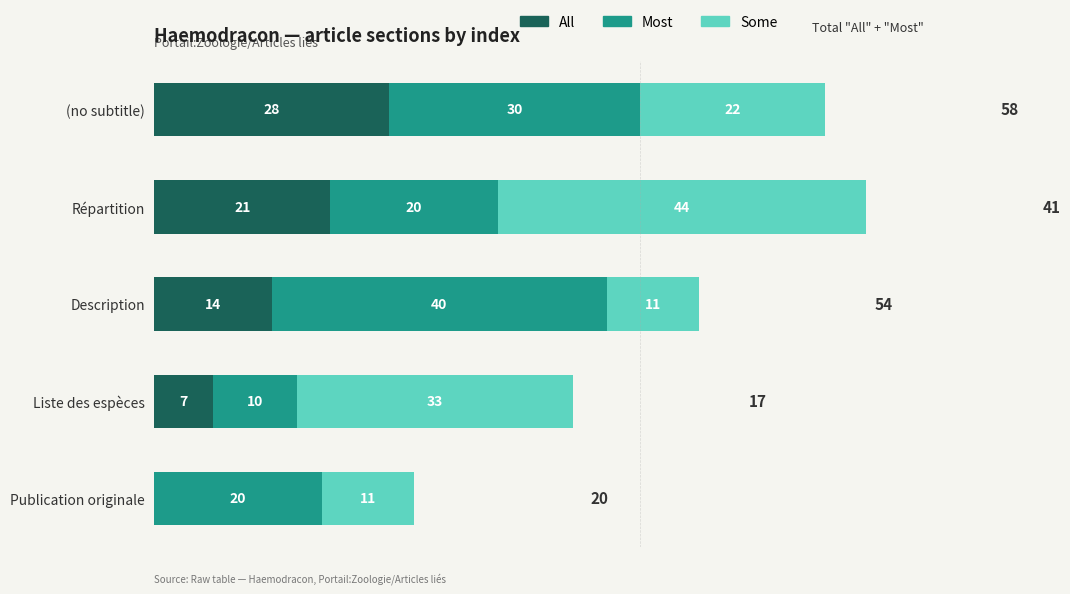

At which category is the sum across all series the highest?

Répartition